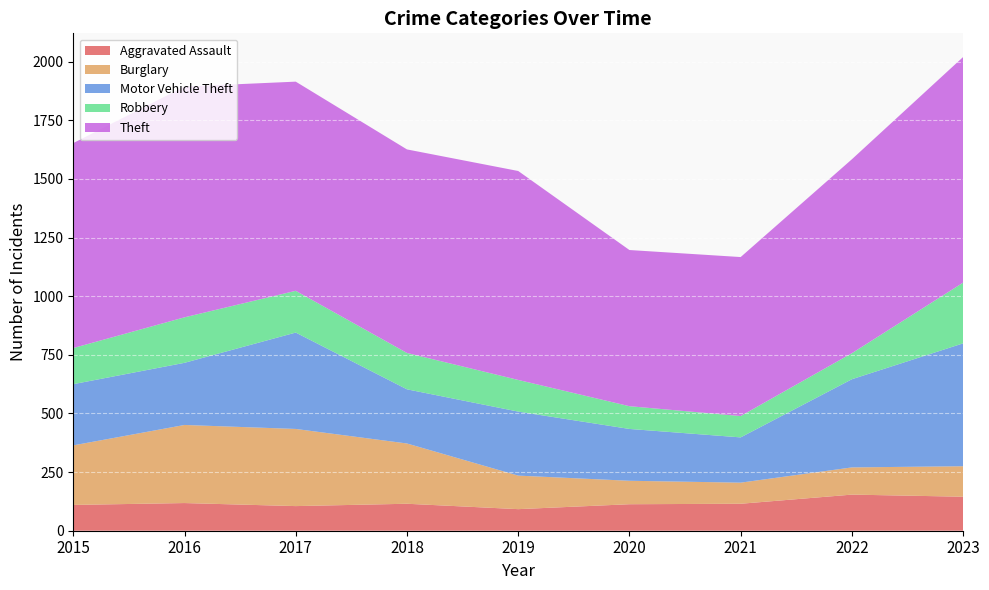

Reading left to right, transcribe all the data shown in this chart.

Aggravated Assault: 2015=110	2016=118	2017=105	2018=115	2019=92	2020=113	2021=115	2022=154	2023=145
Burglary: 2015=254	2016=333	2017=329	2018=257	2019=143	2020=100	2021=90	2022=116	2023=130
Motor Vehicle Theft: 2015=261	2016=265	2017=411	2018=231	2019=273	2020=221	2021=193	2022=376	2023=524
Robbery: 2015=154	2016=194	2017=178	2018=155	2019=135	2020=97	2021=91	2022=111	2023=259
Theft: 2015=874	2016=984	2017=892	2018=868	2019=891	2020=666	2021=678	2022=827	2023=962